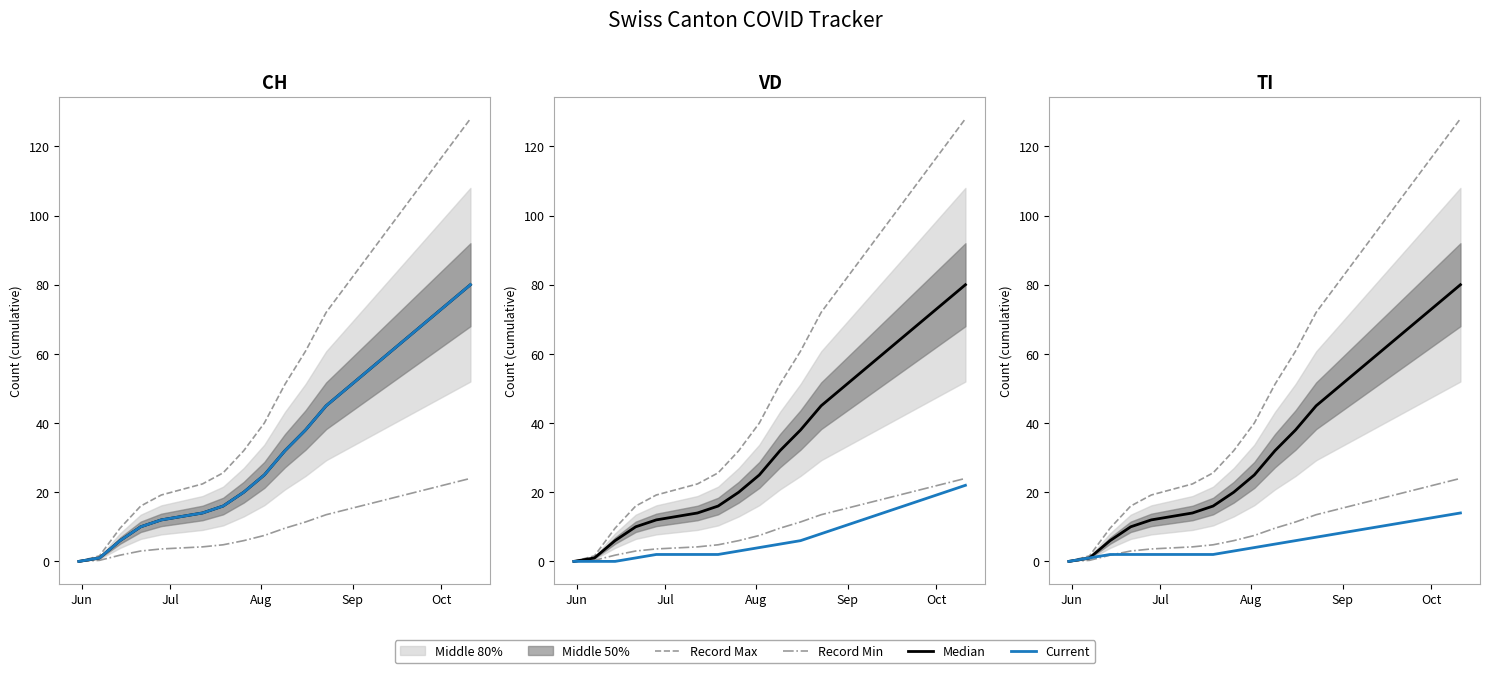

What is the difference between the maximum and minimum values in the Record Min series?

24.0